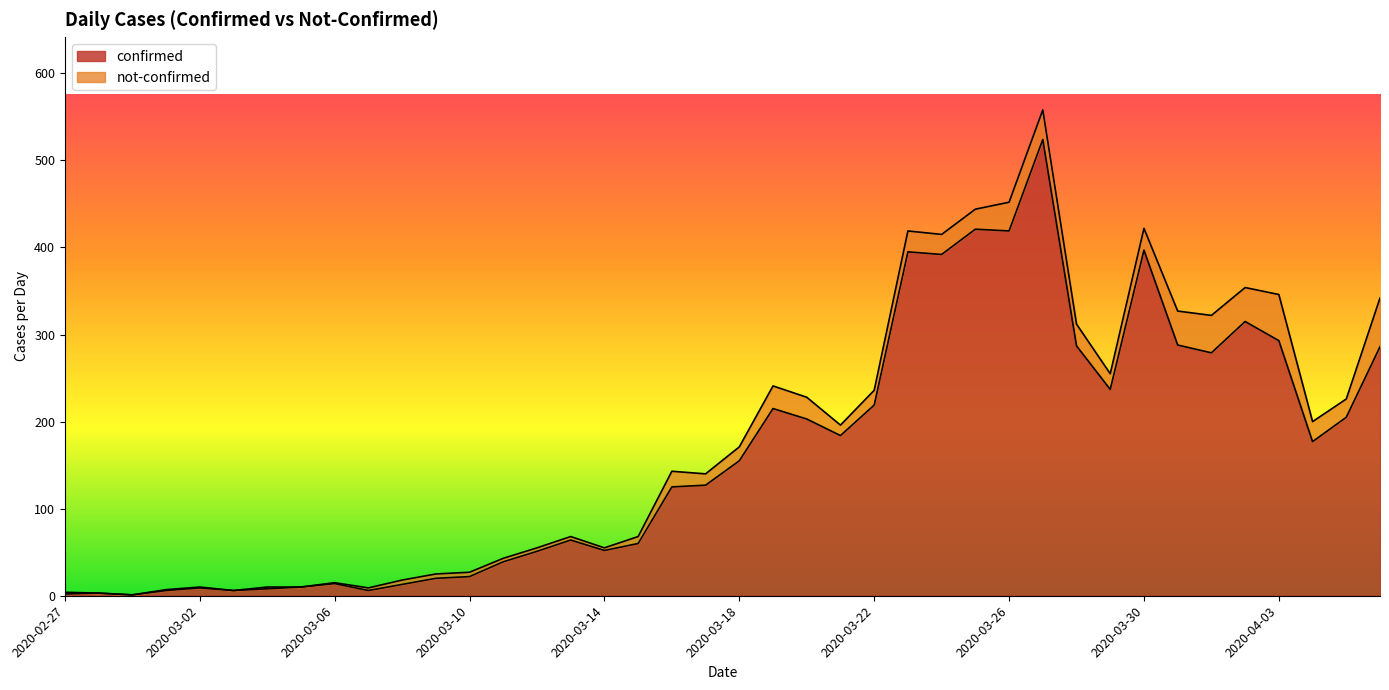

At which label is the value closest to 262?

2020-04-01